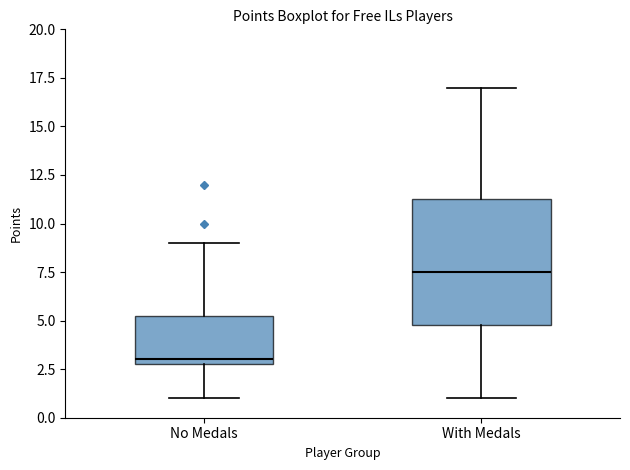

Comparing the boxes themselves (not the whiskers), which one is the tallest?

With Medals